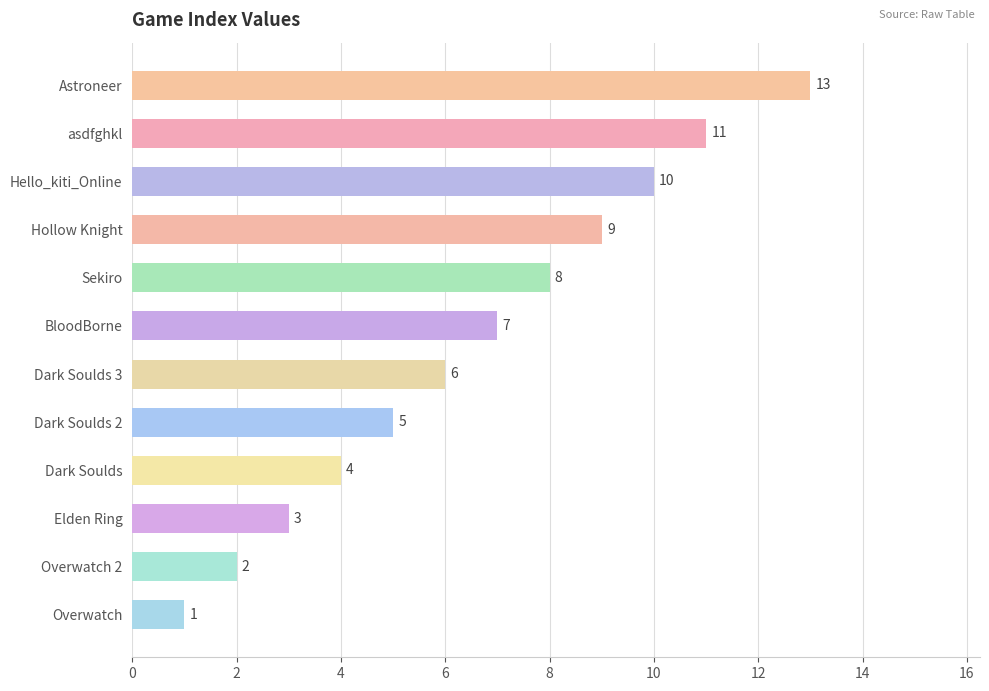

What is the difference between the values at Astroneer and Overwatch 2?

11